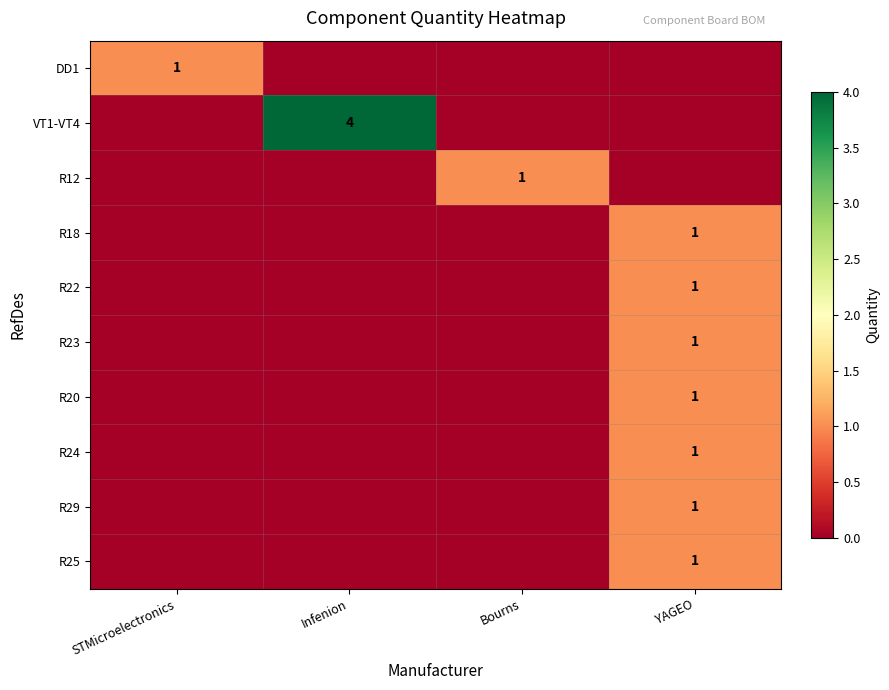

The value of R23 at YAGEO is 2. True or false?

False